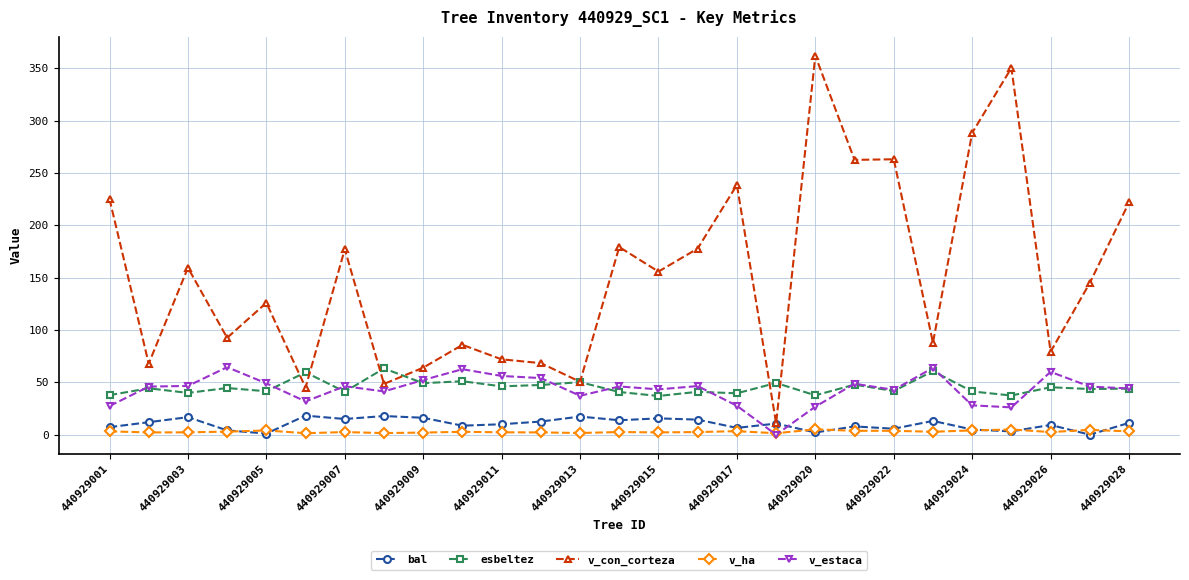

What is the highest value of the bal series?

18.2